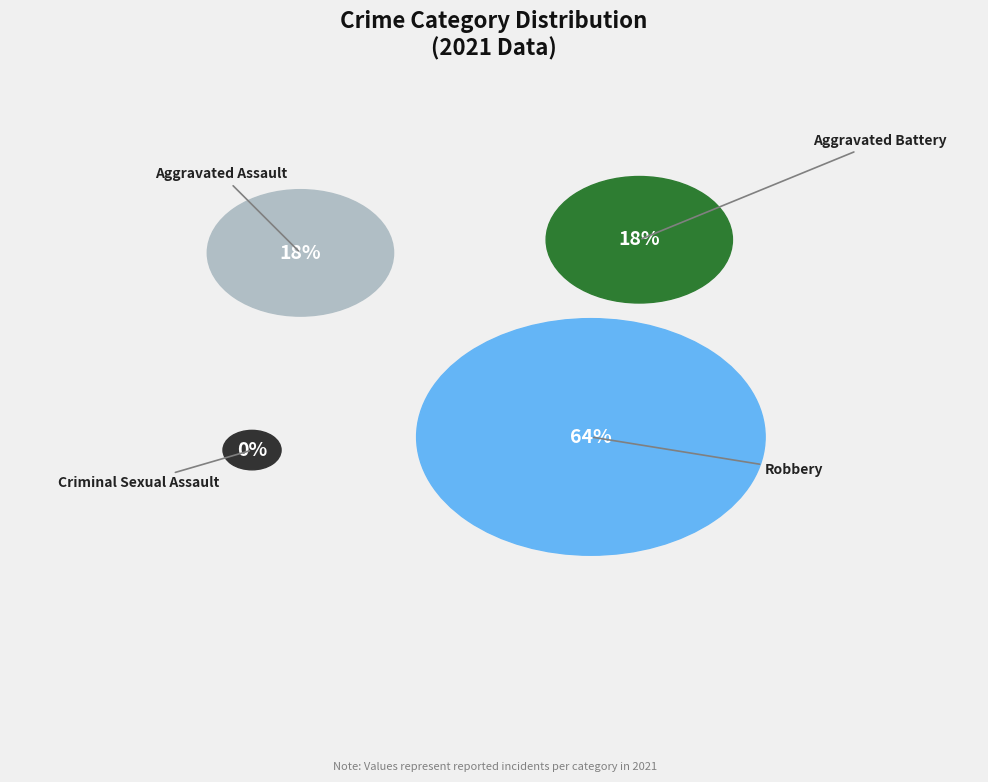

Is the sum of Robbery and Aggravated Assault greater than half?

Yes